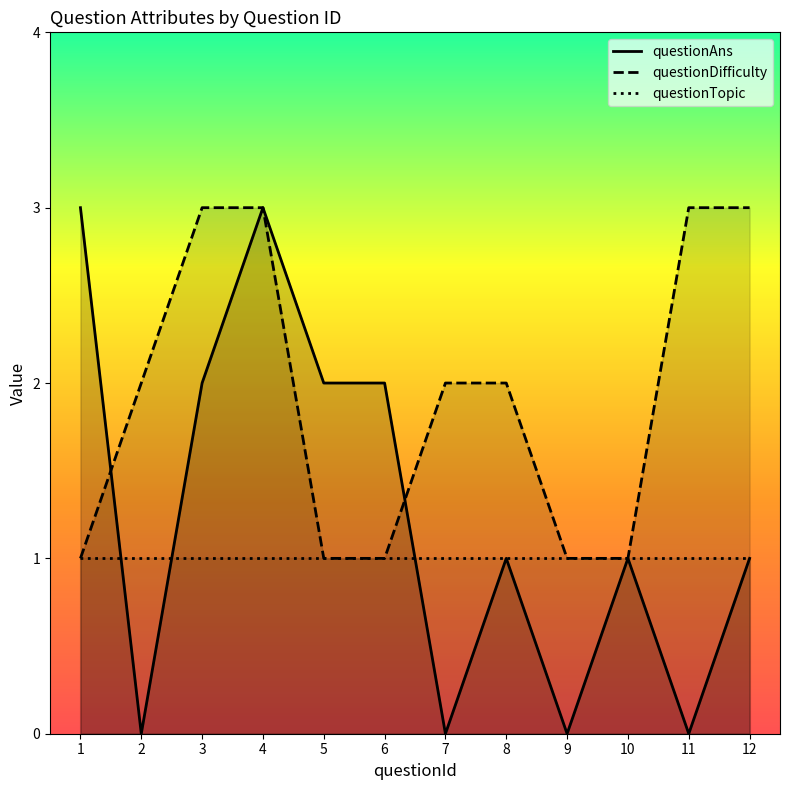

What is the difference between the highest and lowest values at 11?

3